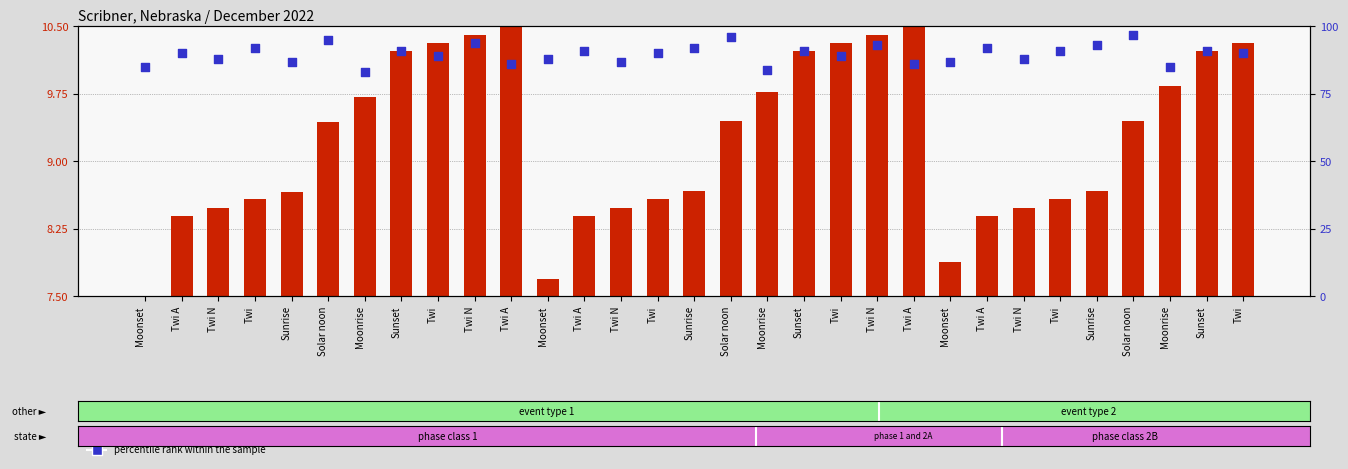

Which series has the largest total across all categories?

percentile rank within the sample